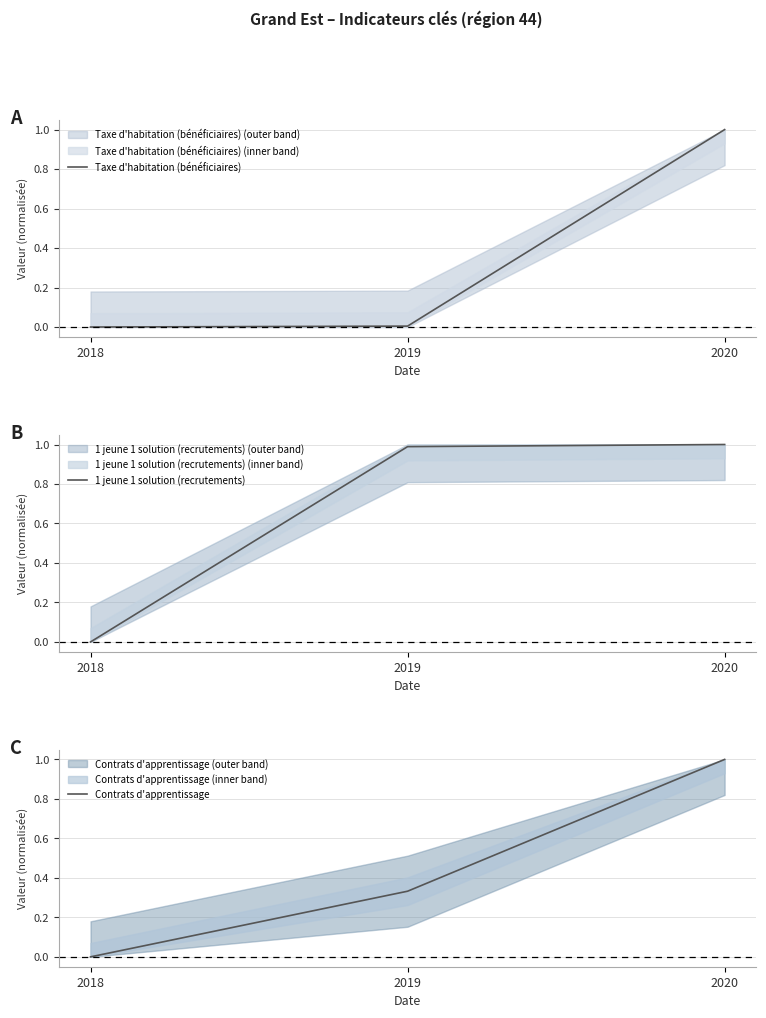

At which category is the sum across all series the highest?

2020